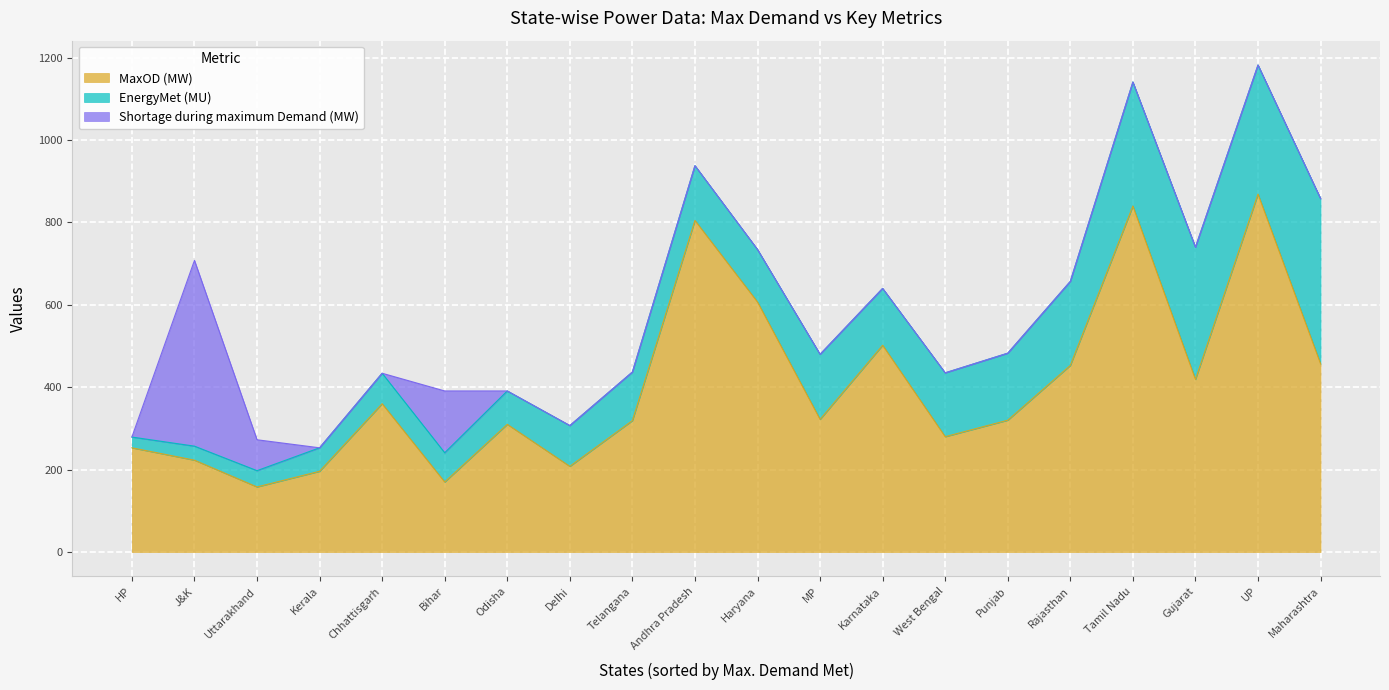

At which label does MaxOD (MW) first exceed 322?

Chhattisgarh